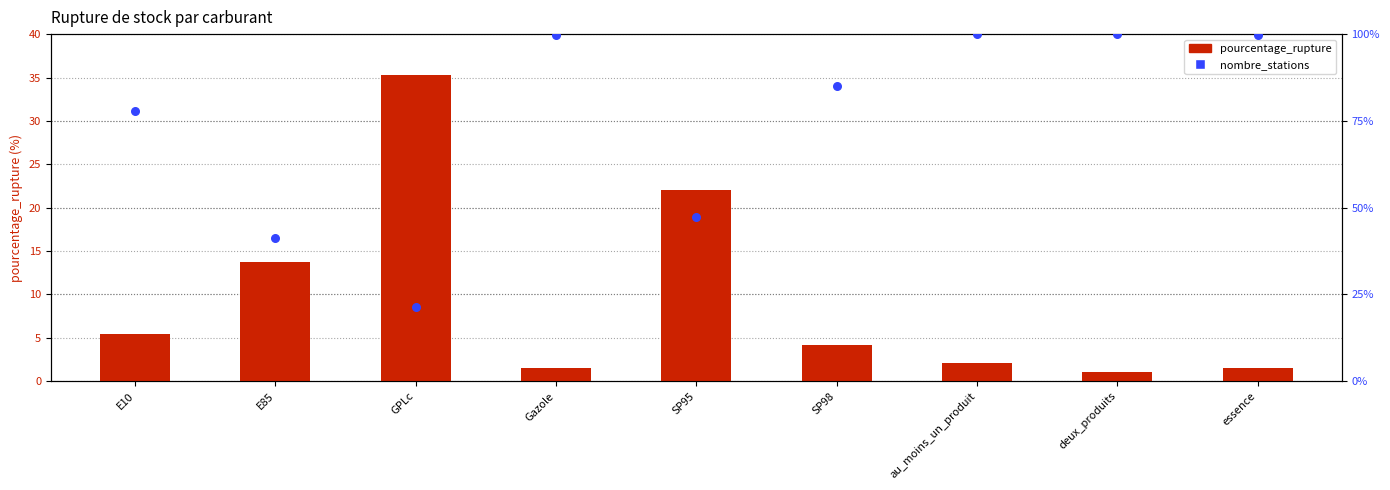

Which series contains the lowest Y value?

pourcentage_rupture